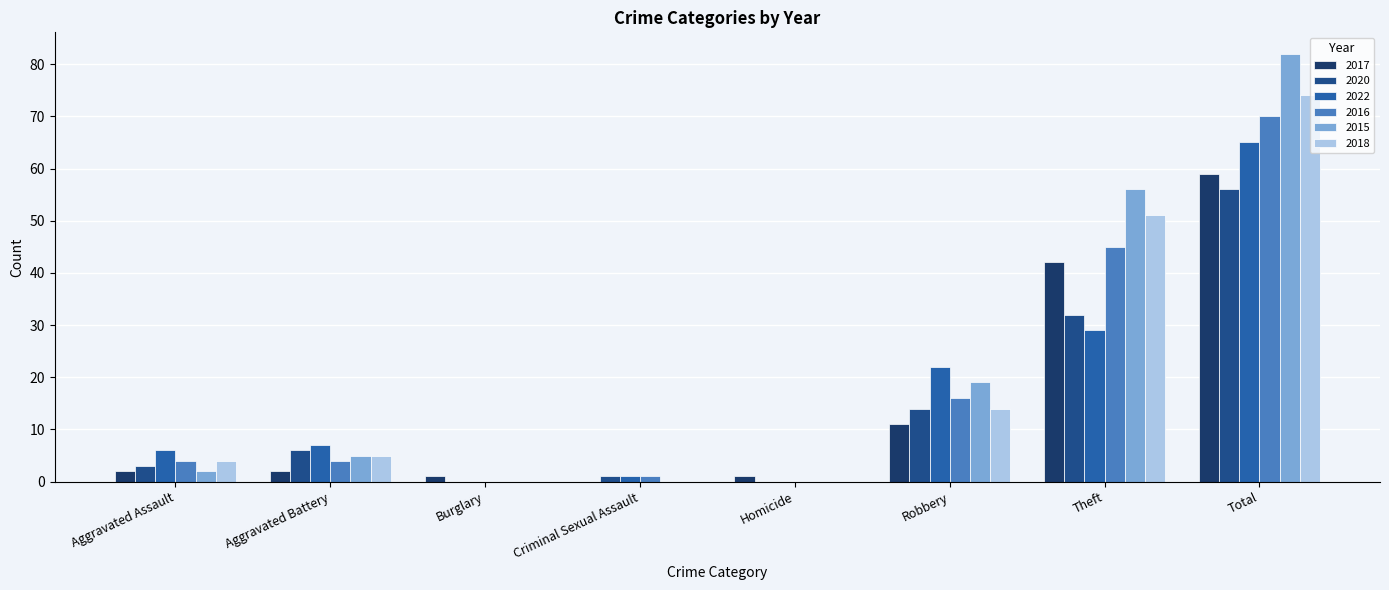

Between Burglary and Homicide, which is larger?

Burglary